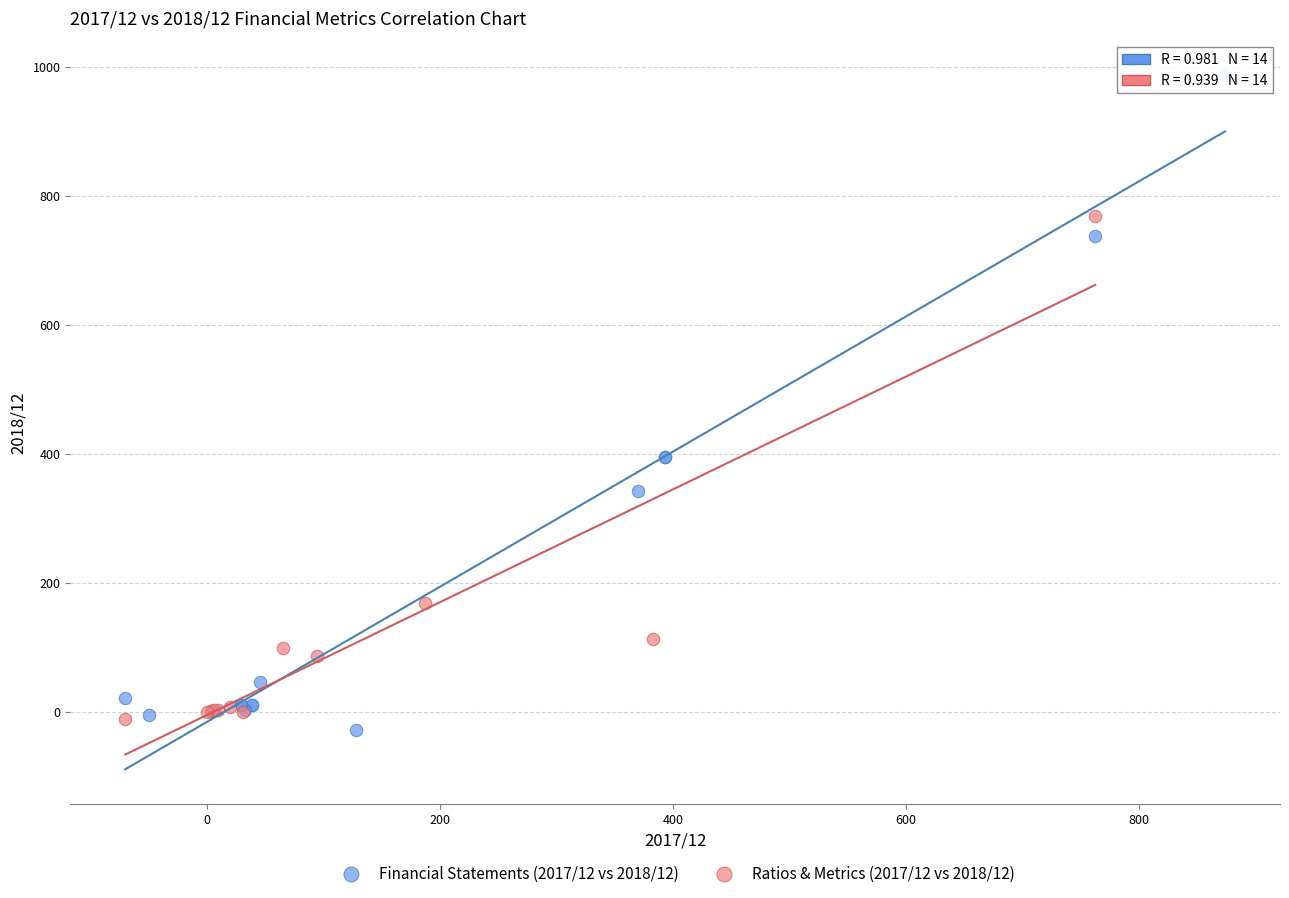

Which series has the largest Y range (max minus min)?

Financial Statements (2017/12 vs 2018/12)